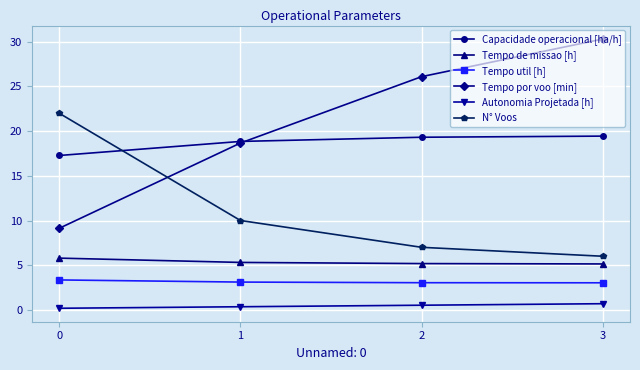

Rank the categories by N° Voos value from lowest to highest.

3, 2, 1, 0